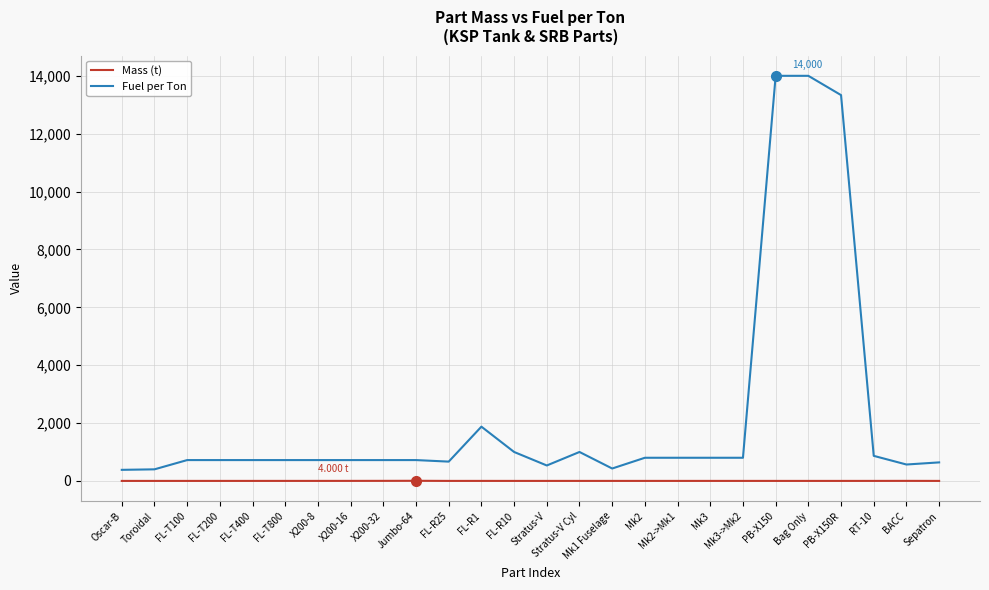

Read the Fuel per Ton value at FL-R1.

1875.0